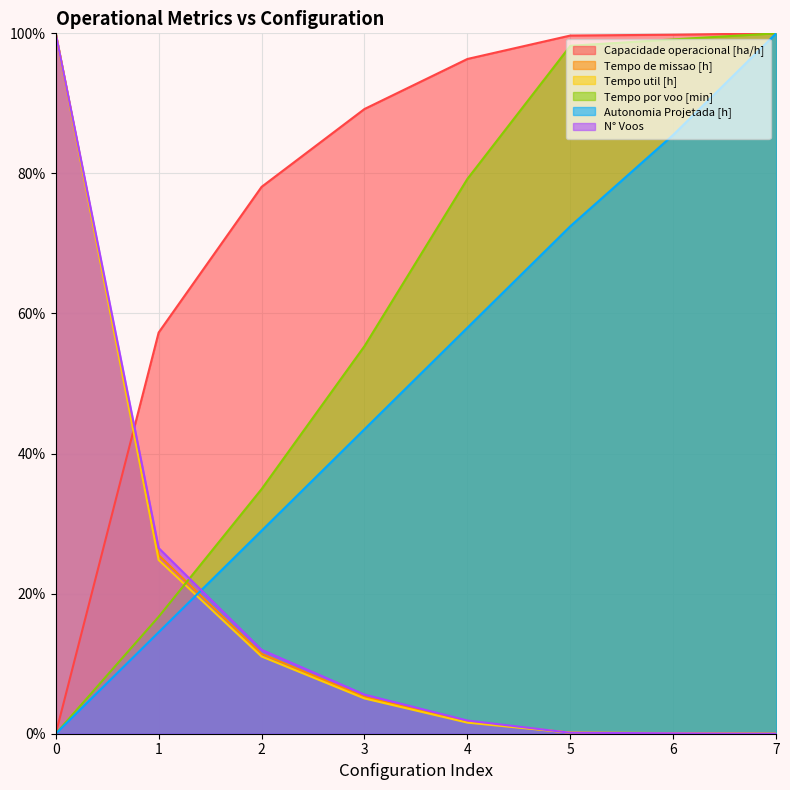

What is the total value across all series at 7?

300.0